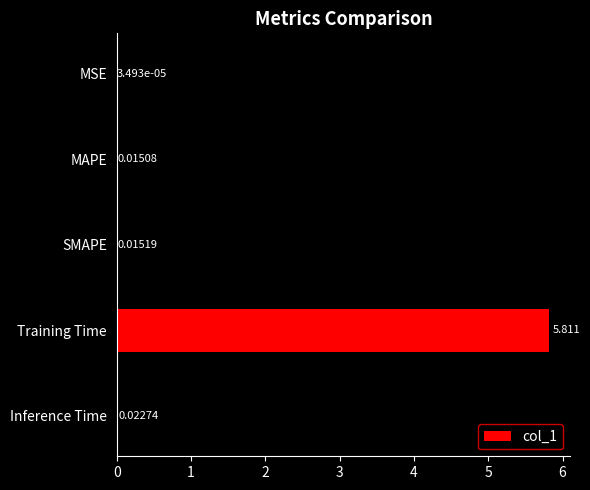

Where is the data nearest to the value 2?

Inference Time